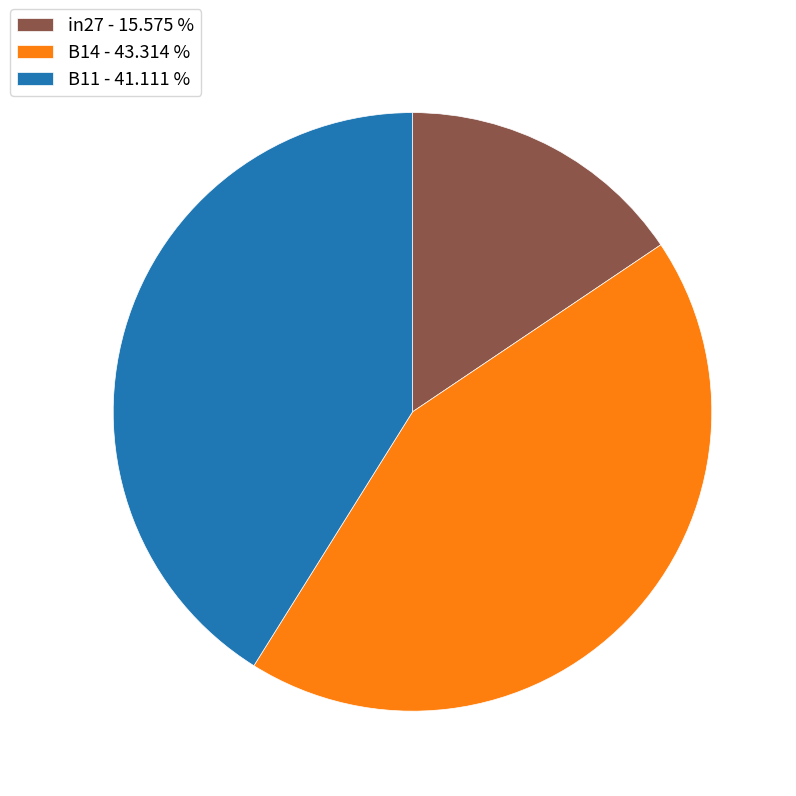

Which slice is the smallest?

in27